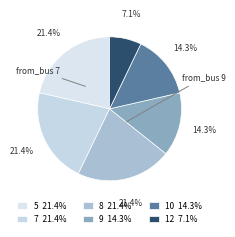

Count the number of slices in the pie.

6